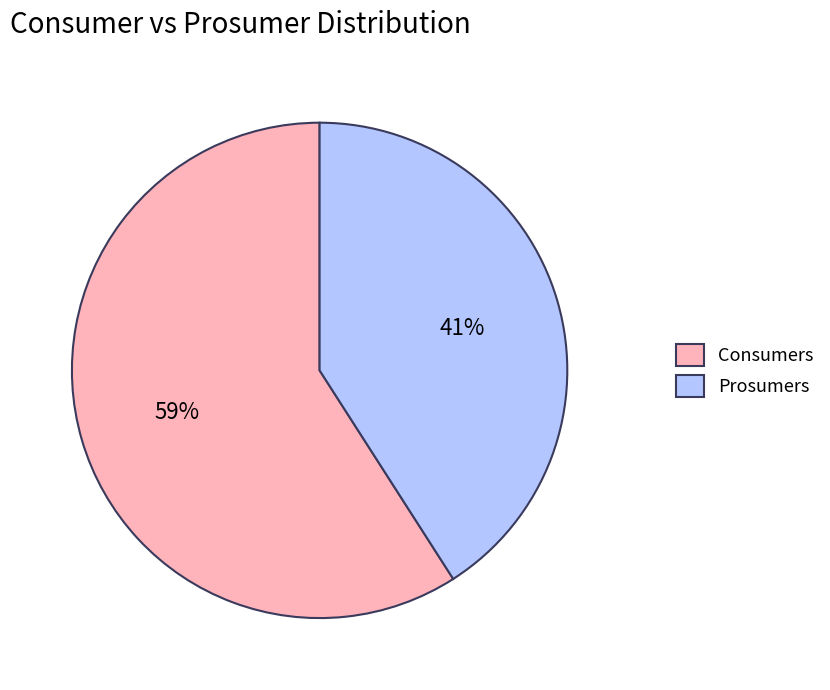

Count the number of slices in the pie.

2